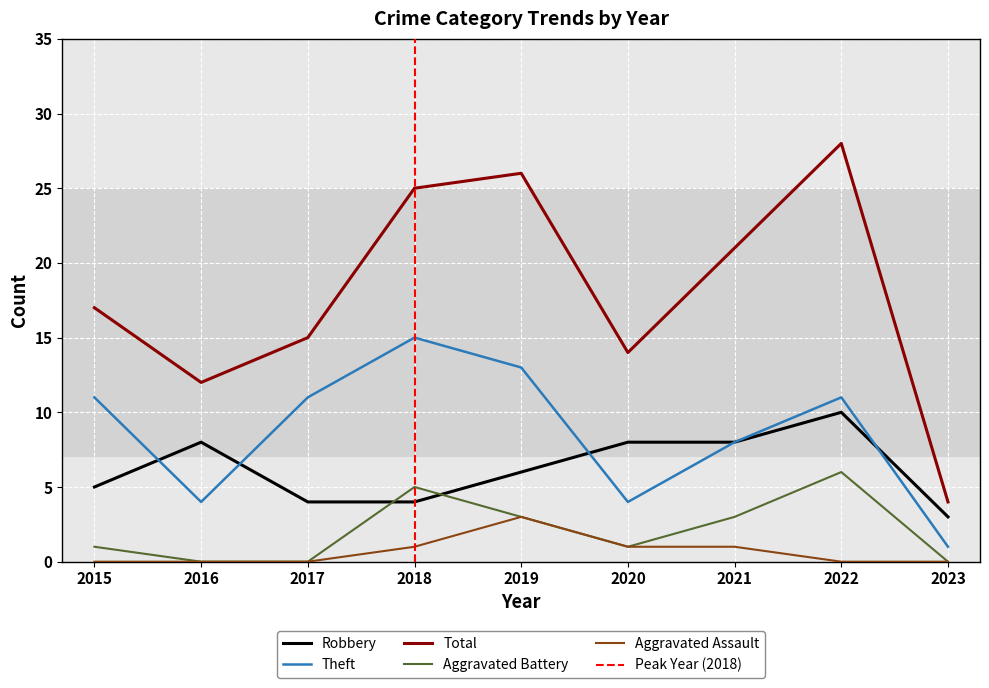

Which series has the largest range (max minus min)?

Total